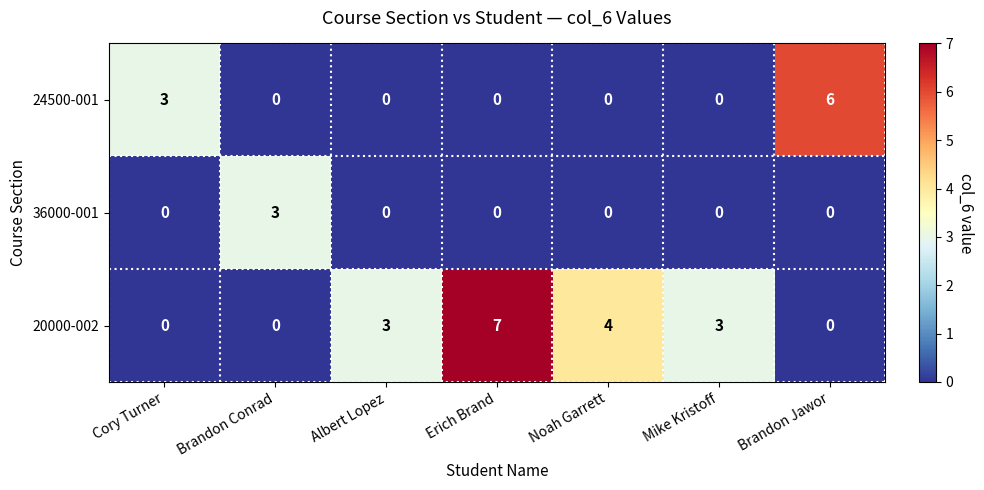

True or false: 36000-001 has a value of 1 at Mike Kristoff.

False